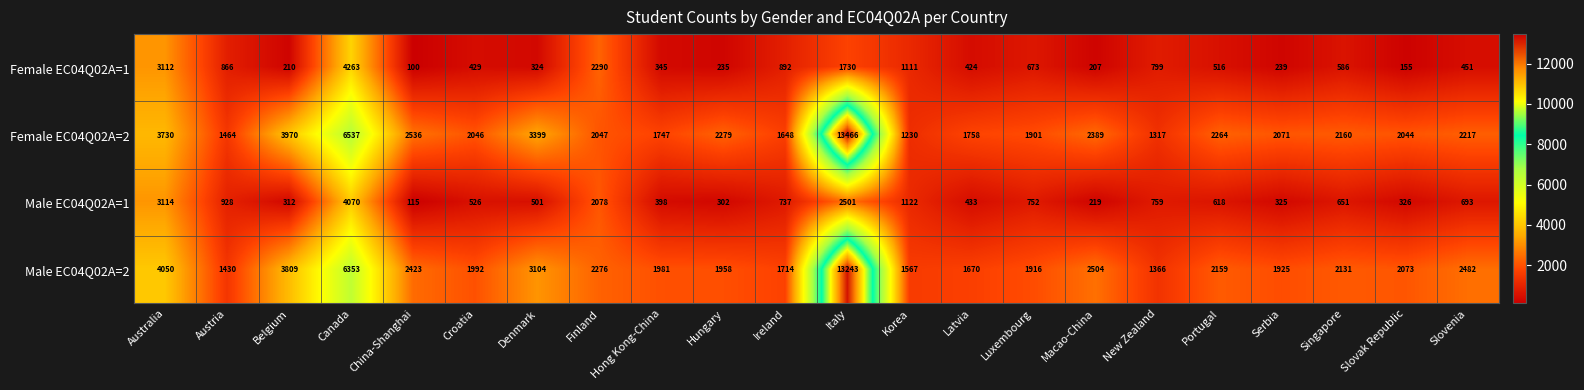

What is the spread (max minus min) of values at New Zealand?

607